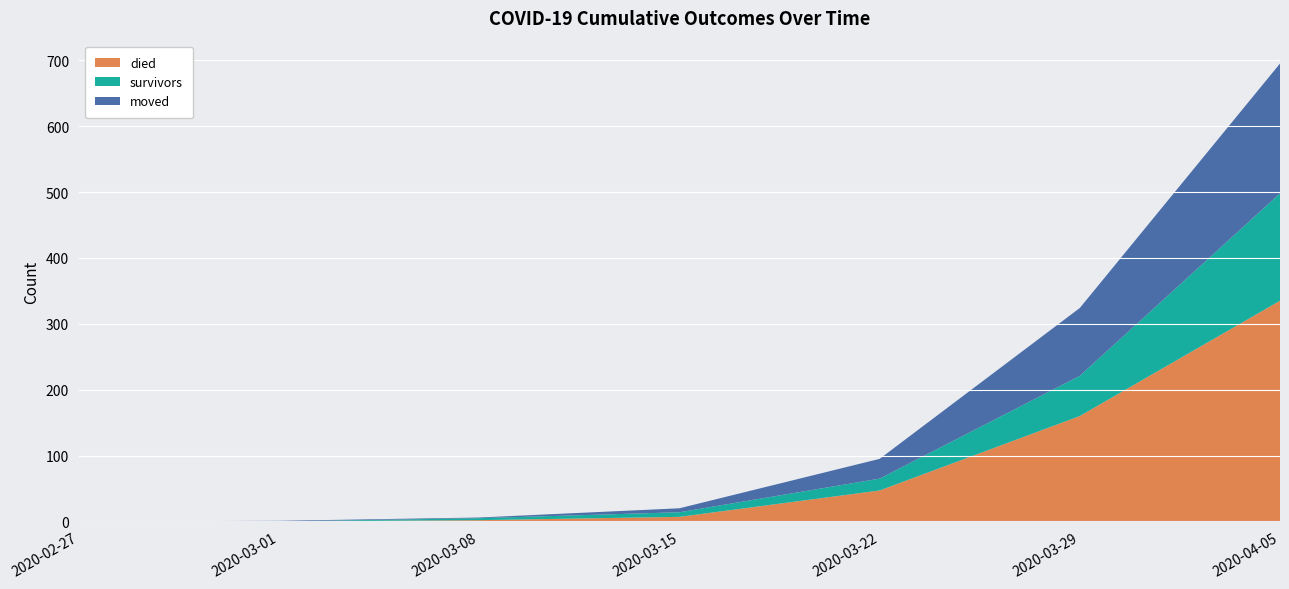

The value of died at 2020-03-29 is 257. True or false?

False